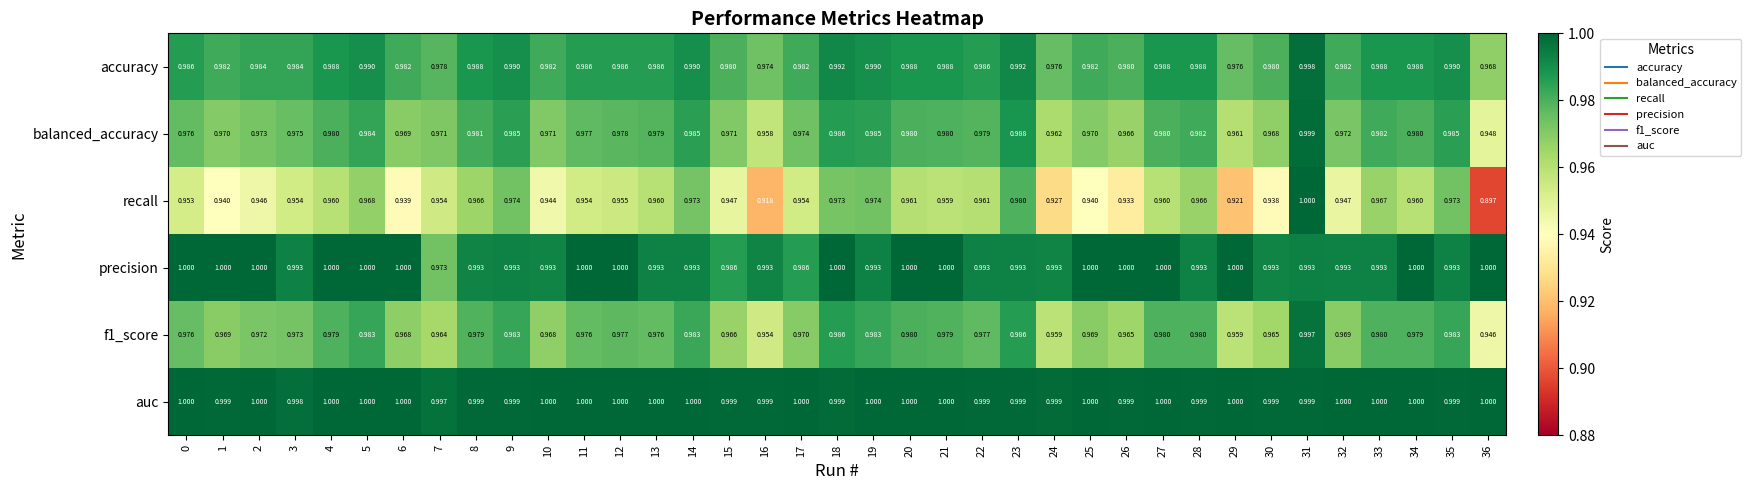

Which series has the largest total across all categories?

auc